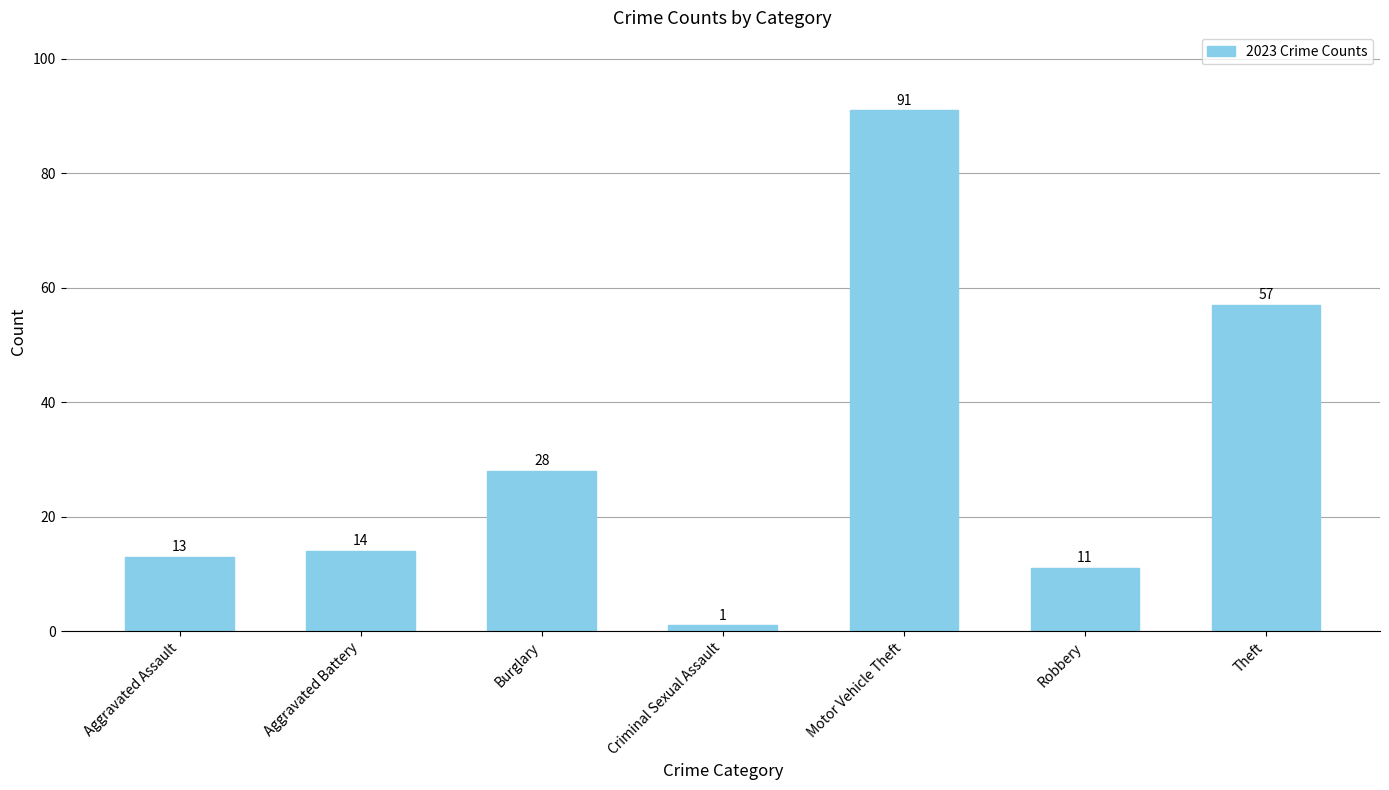

True or false: the data shows 57 at Theft.

True